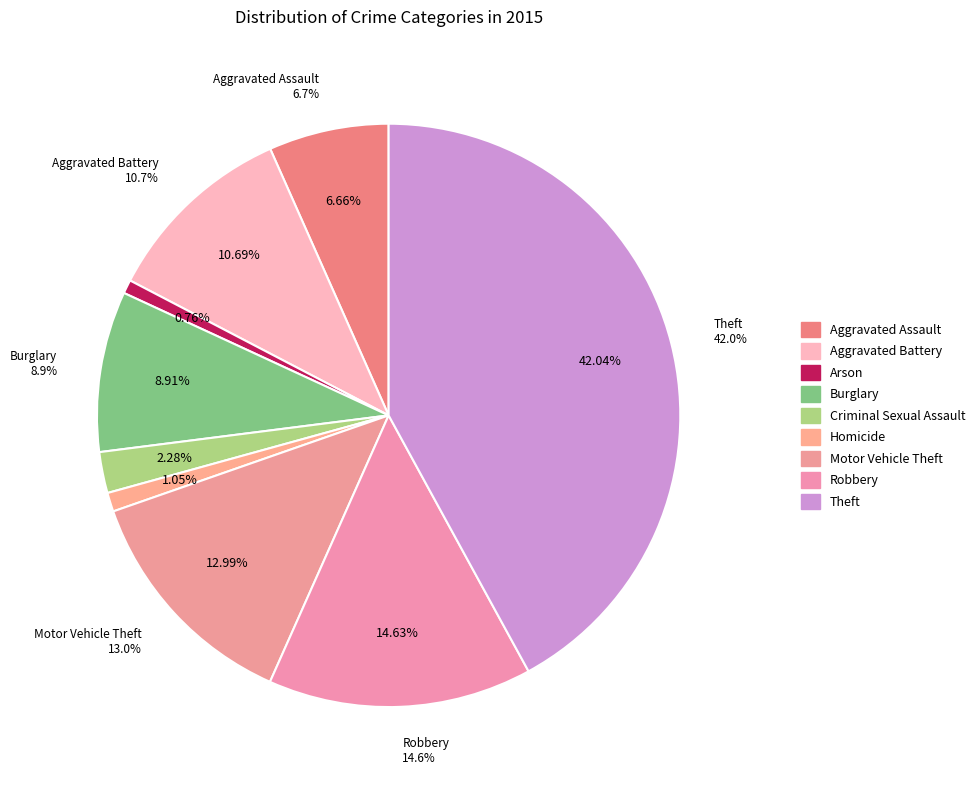

Is it true that Homicide is 1% of the pie?

True